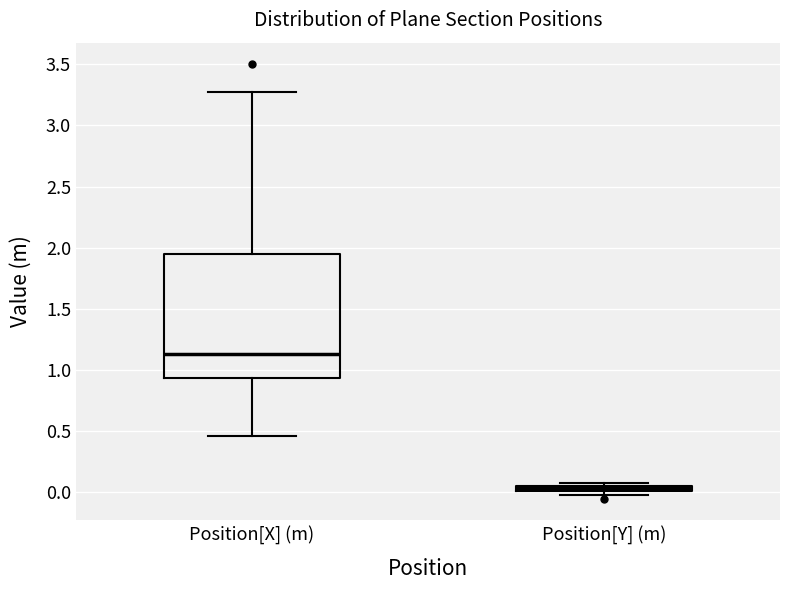

Which box's median line is the highest?

Position[X] (m)